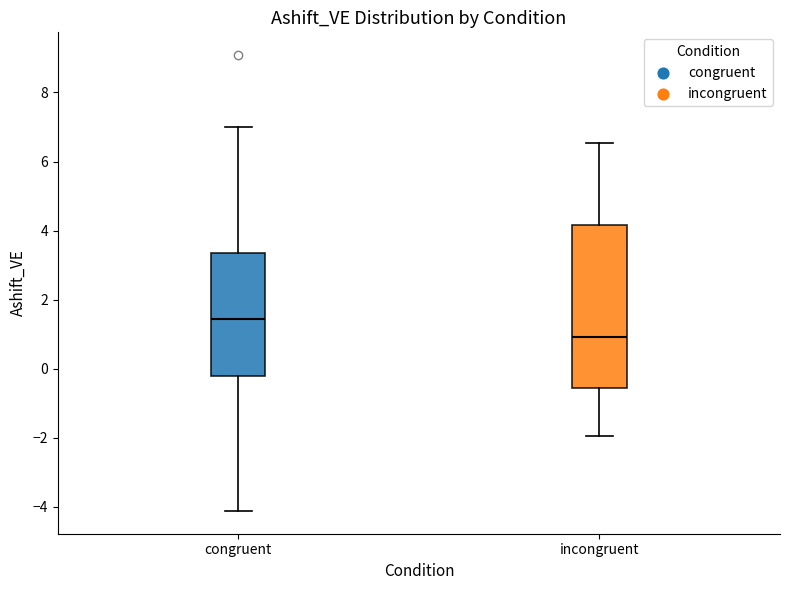

Where does the lower whisker of the box for incongruent end on the y-axis? The values are not printed on the chart, so give them approximately, as read against the axis.

-2.0